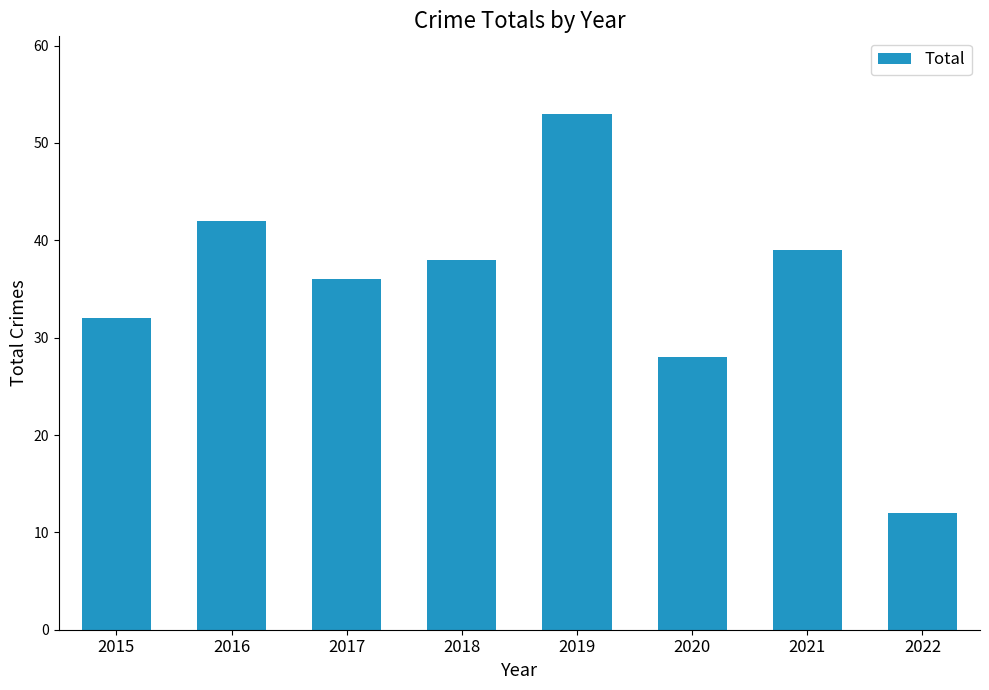

What is the difference between the maximum and minimum values?

41